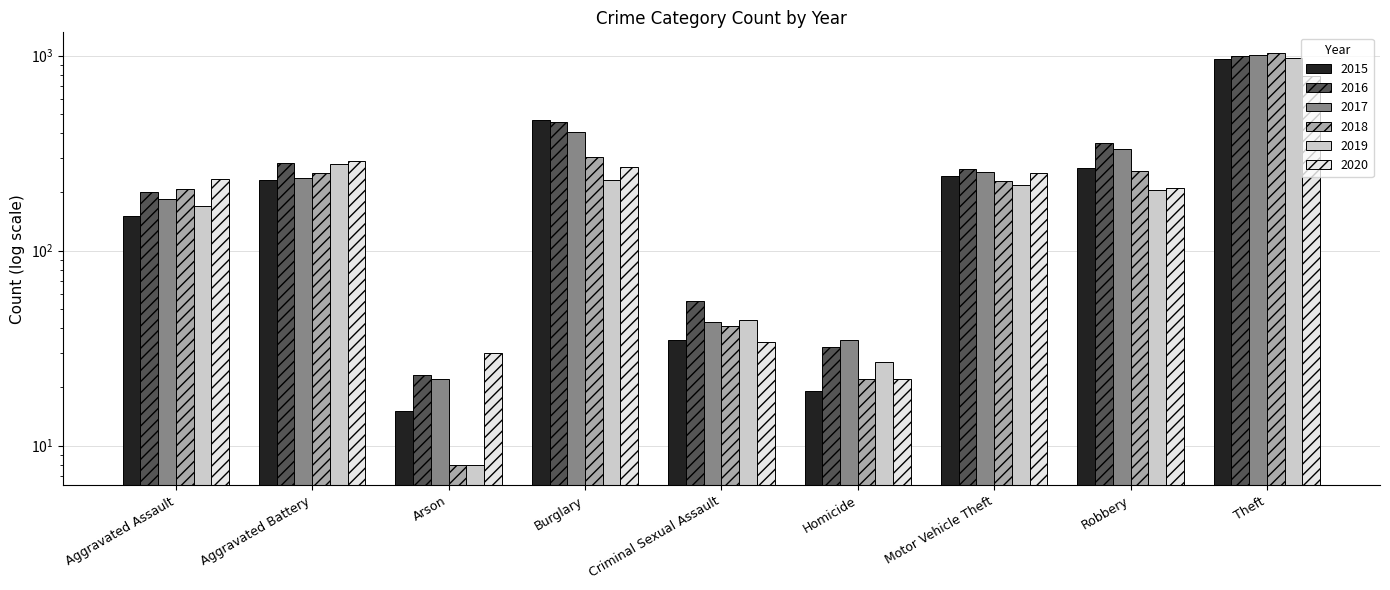

Where is 2016 nearest to the value 512?

Burglary